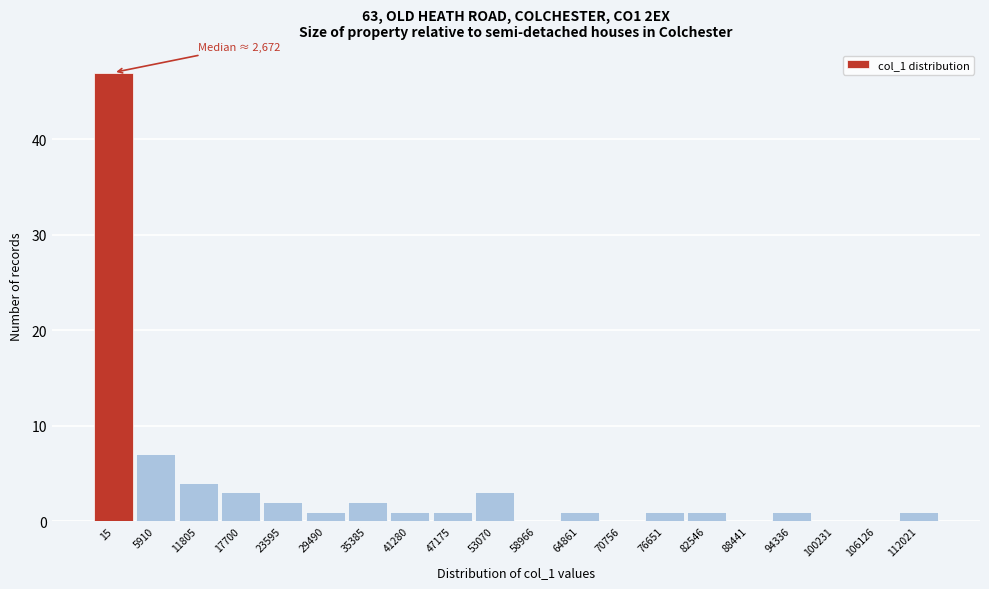

Reading left to right, extract all data points from this chart.

15=47	5910=7	11805=4	17700=3	23595=2	29490=1	35385=2	41280=1	47175=1	53070=3	58966=0	64861=1	70756=0	76651=1	82546=1	88441=0	94336=1	100231=0	106126=0	112021=1